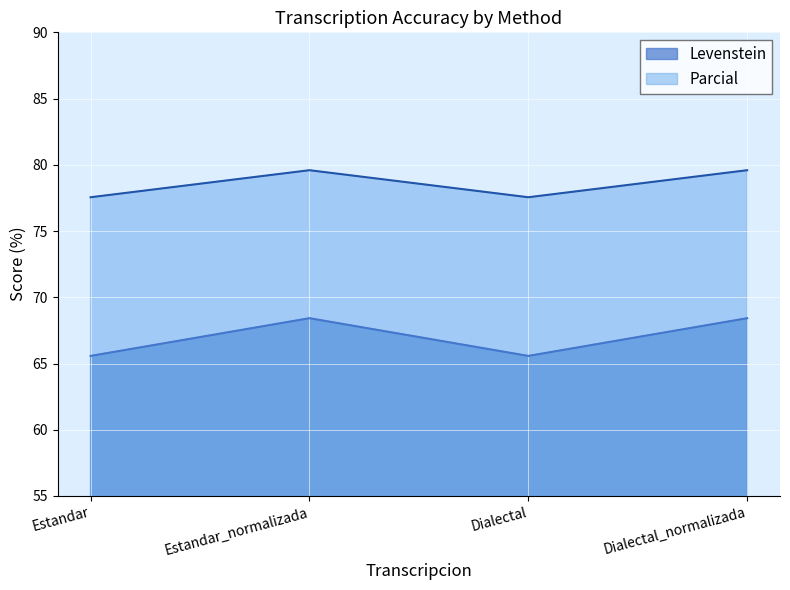

What is the approximate value of Parcial at Dialectal_normalizada?

79.6